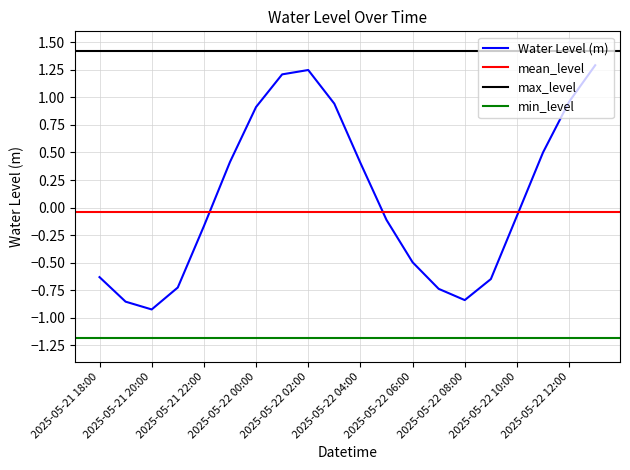

Rank the categories by value from lowest to highest.

2025-05-21 20:00, 2025-05-21 19:00, 2025-05-22 08:00, 2025-05-22 07:00, 2025-05-21 21:00, 2025-05-22 09:00, 2025-05-21 18:00, 2025-05-22 06:00, 2025-05-21 22:00, 2025-05-22 05:00, 2025-05-22 10:00, 2025-05-22 04:00, 2025-05-21 23:00, 2025-05-22 11:00, 2025-05-22 00:00, 2025-05-22 03:00, 2025-05-22 12:00, 2025-05-22 01:00, 2025-05-22 02:00, 2025-05-22 13:00